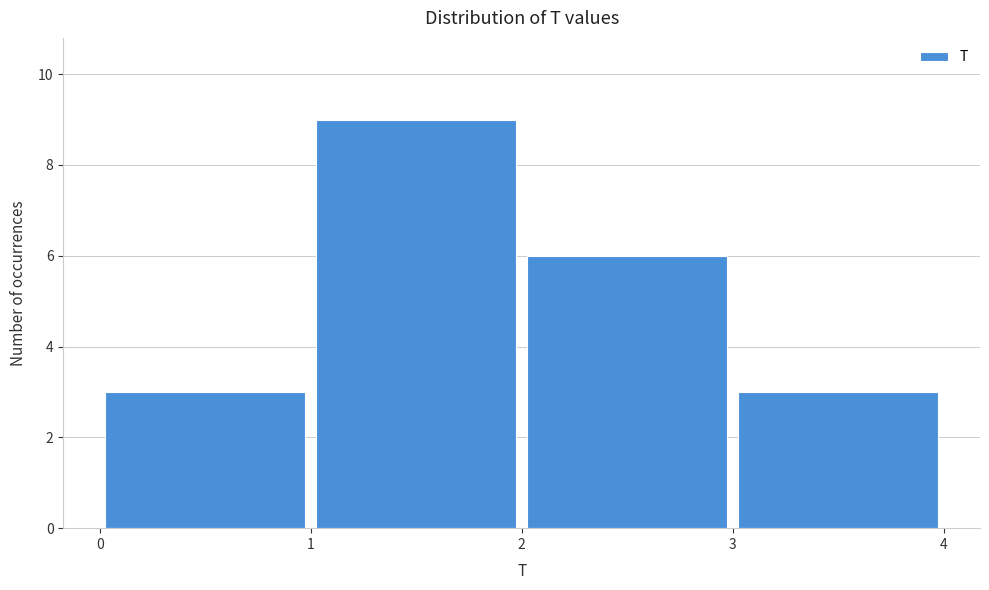

Over which range of the x-axis is the bar tallest?

1 to 2